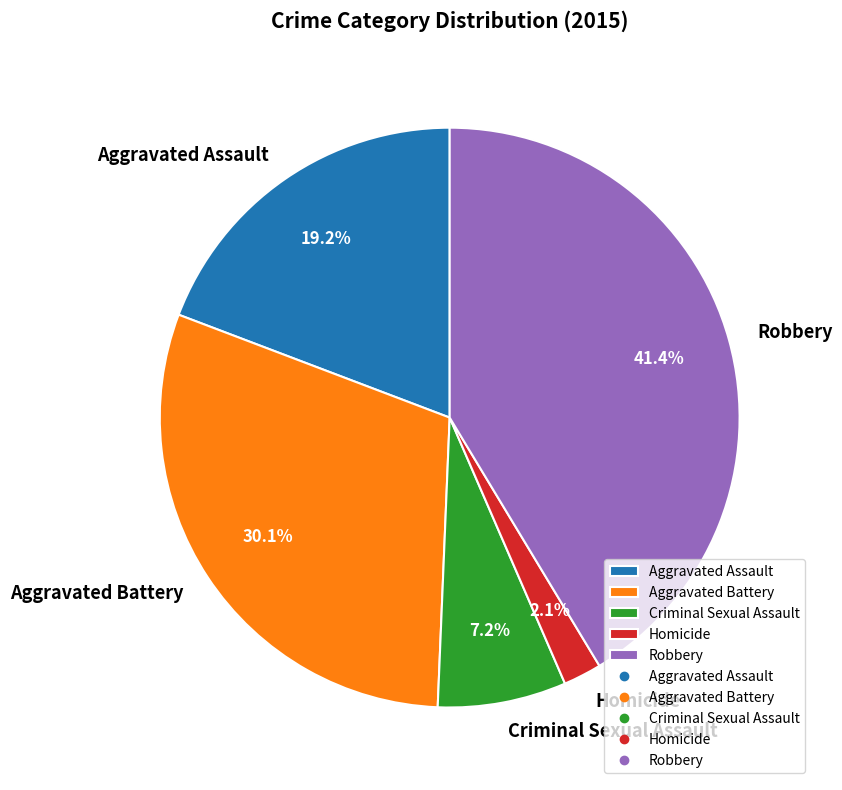

How many segments does this pie chart have?

5